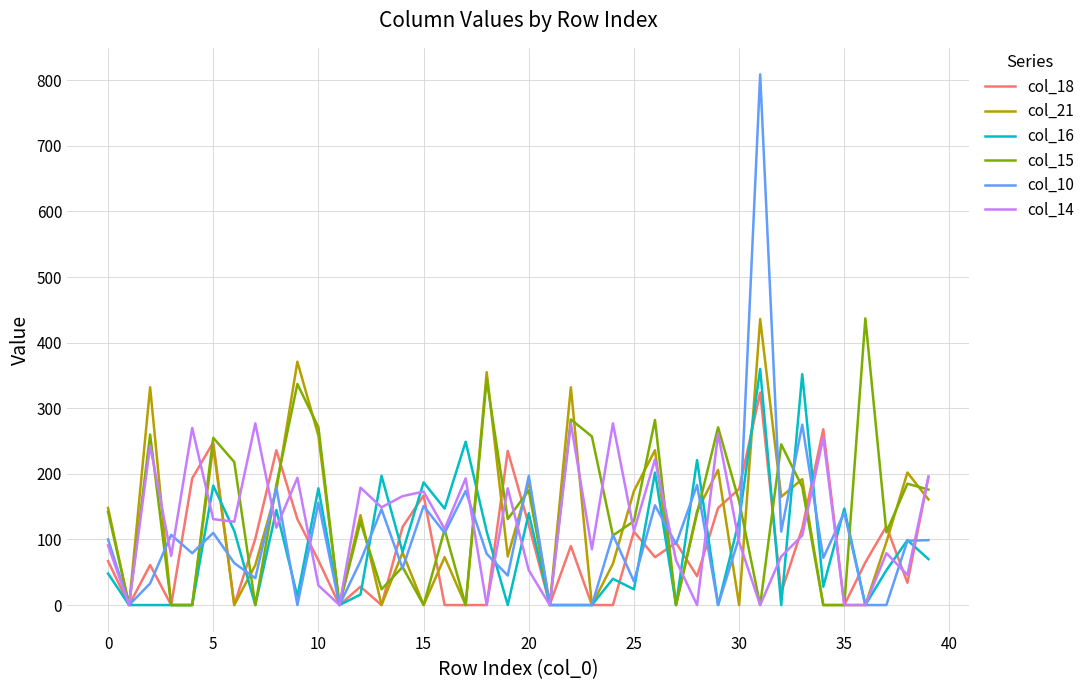

Which series has the largest range (max minus min)?

col_10